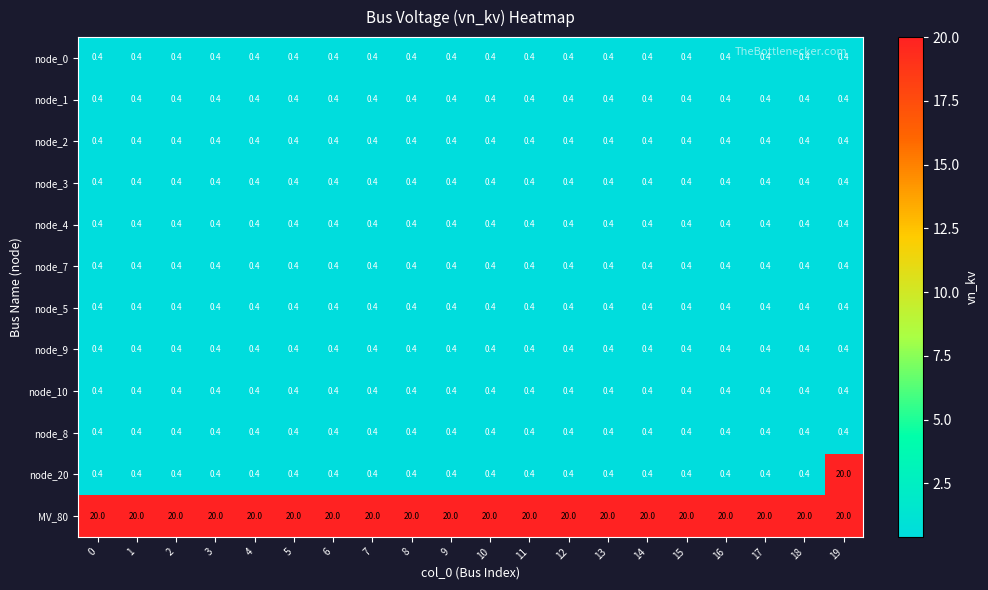

What is the sum of all node_9 values?

8.0